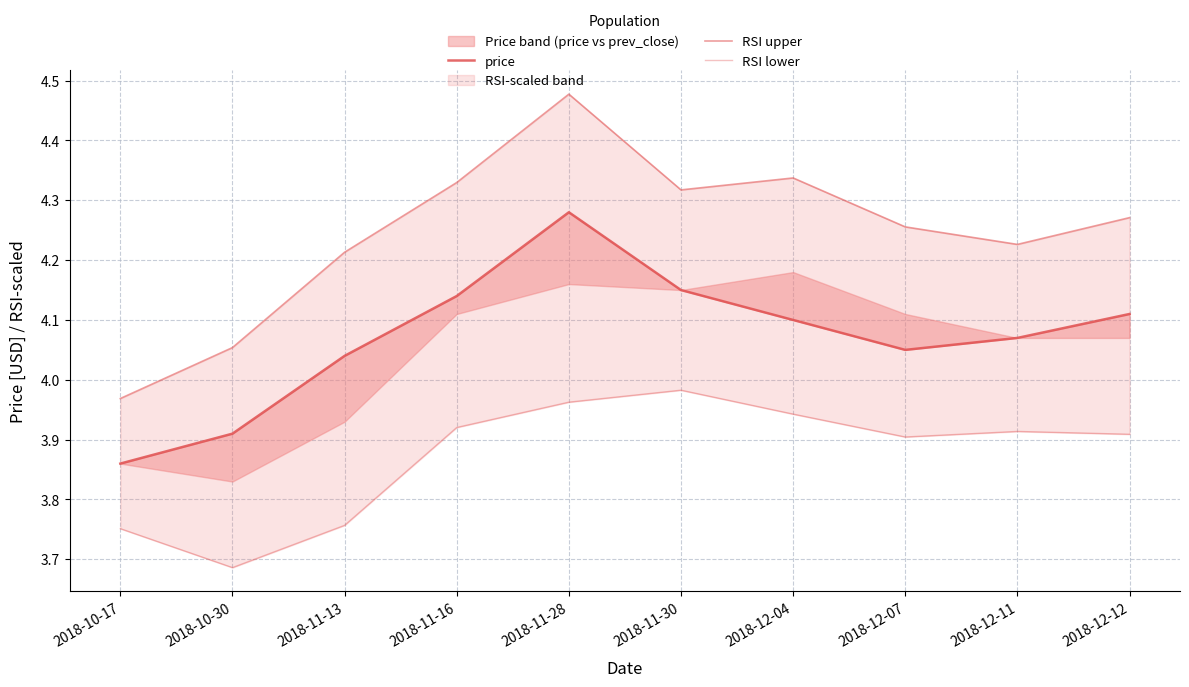

In price, how many points are lower than both neighbors (excluding endpoints)?

1